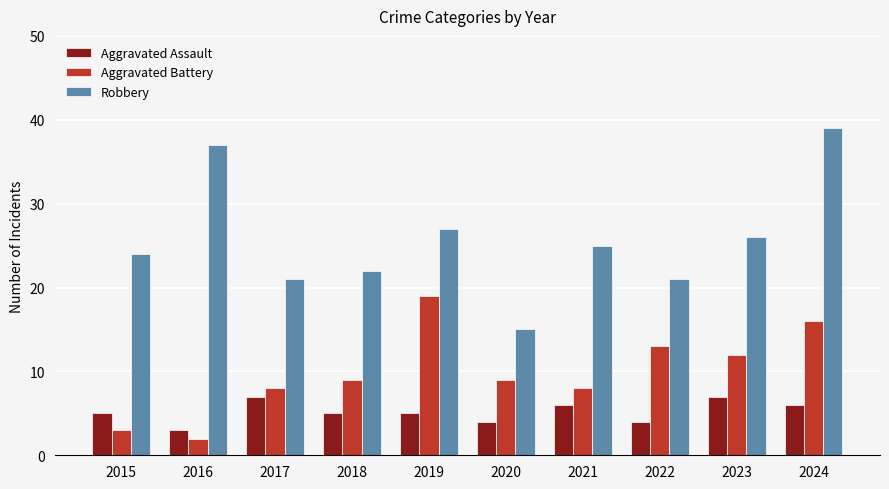

How many data points does each series have?

10